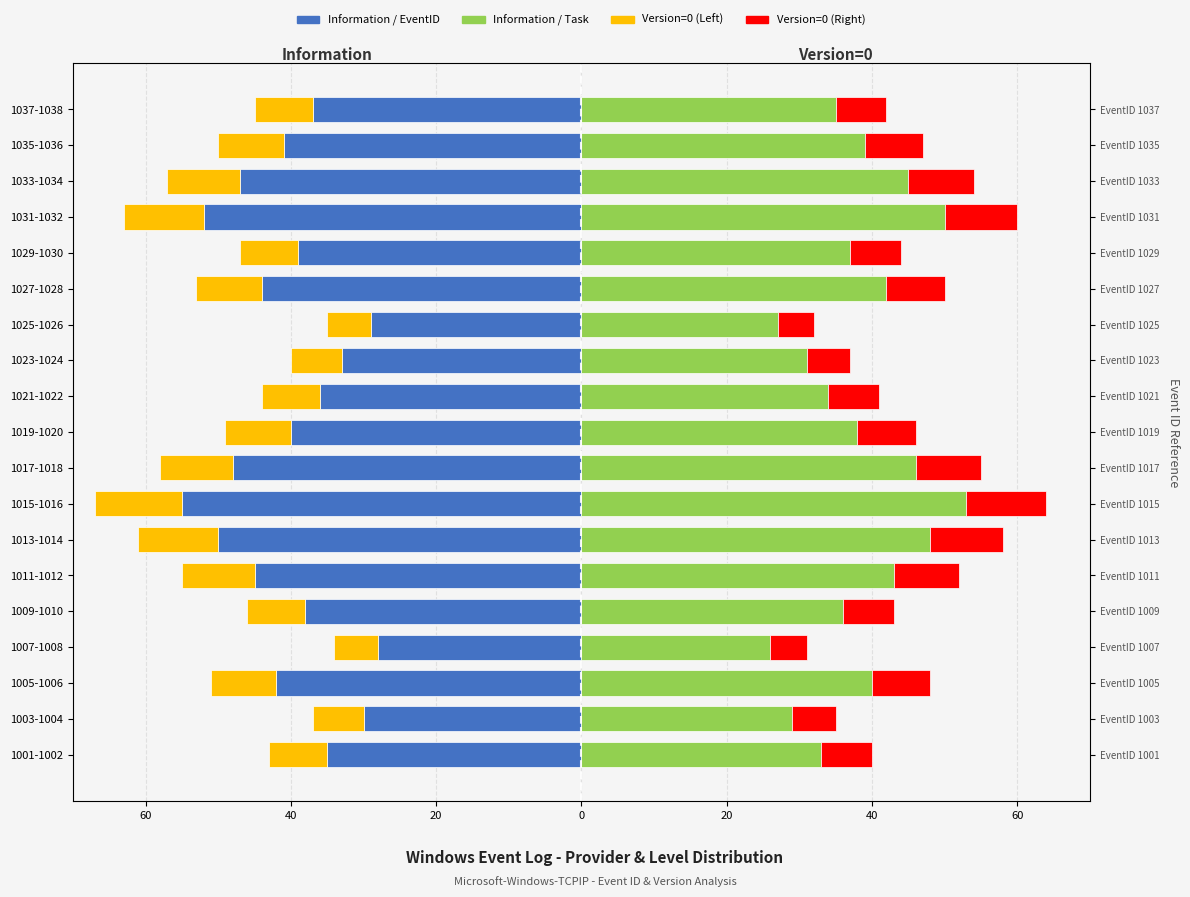

Reading left to right, extract all data points from this chart.

Information (Left): -35	-30	-42	-28	-38	-45	-50	-55	-48	-40	-36	-33	-29	-44	-39	-52	-47	-41	-37
Version=0 (Left): -8	-7	-9	-6	-8	-10	-11	-12	-10	-9	-8	-7	-6	-9	-8	-11	-10	-9	-8
Information (Right): 33	29	40	26	36	43	48	53	46	38	34	31	27	42	37	50	45	39	35
Version=0 (Right): 7	6	8	5	7	9	10	11	9	8	7	6	5	8	7	10	9	8	7